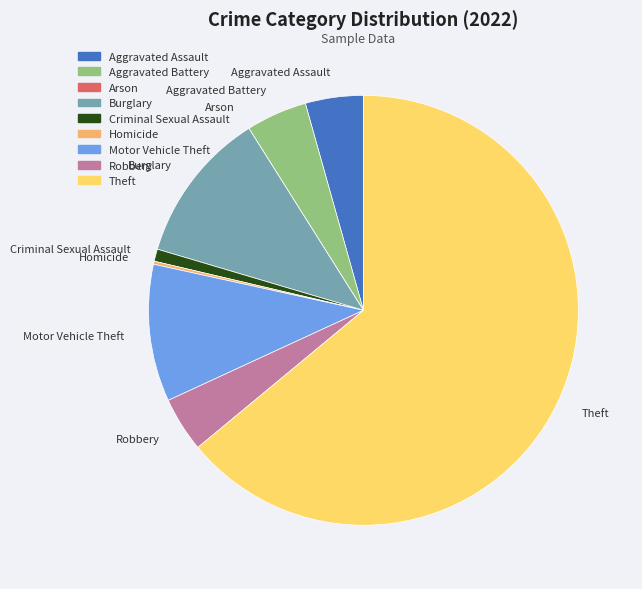

Between Theft and Robbery, which is larger?

Theft